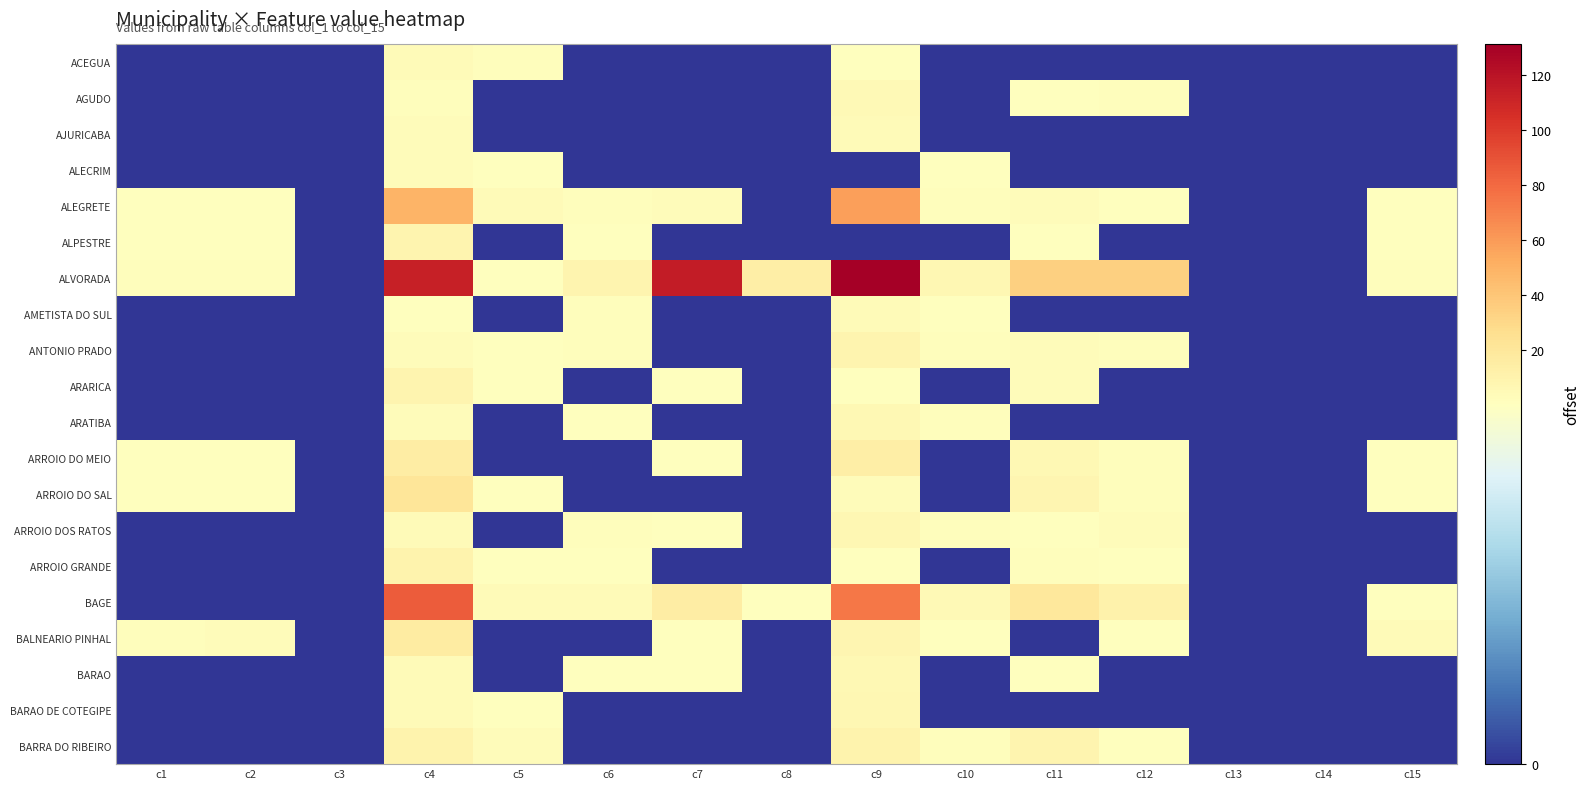

At how many categories does at least one series exceed 85?

3